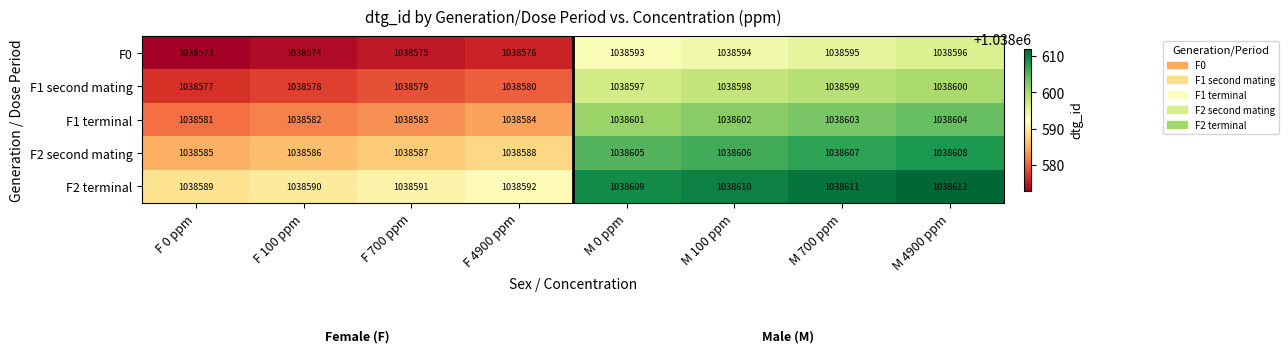

At F 100 ppm, list the series in order from smallest to largest.

F0, F1 second mating, F1 terminal, F2 second mating, F2 terminal